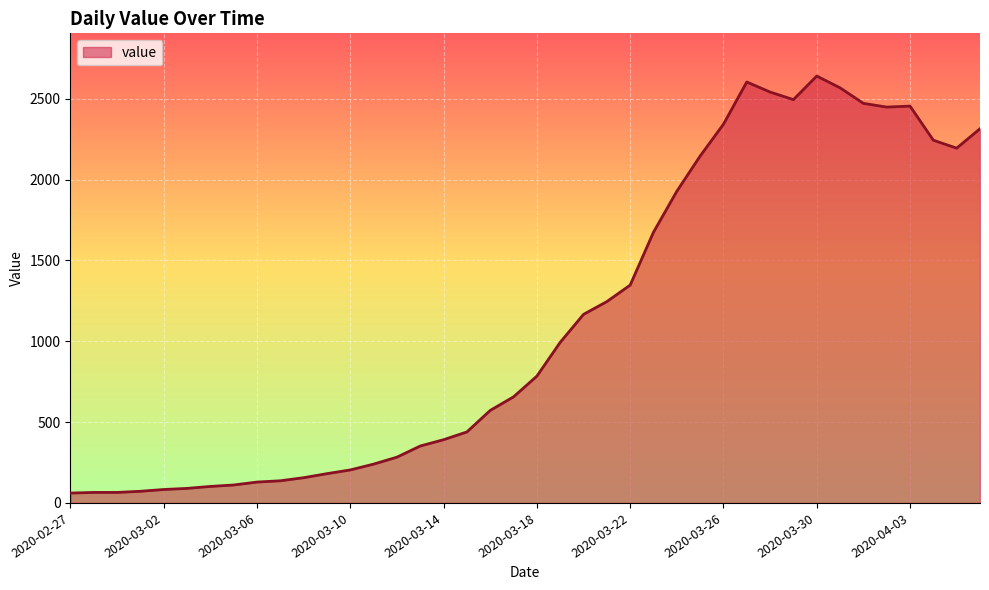

What is the minimum value shown in the chart?

61